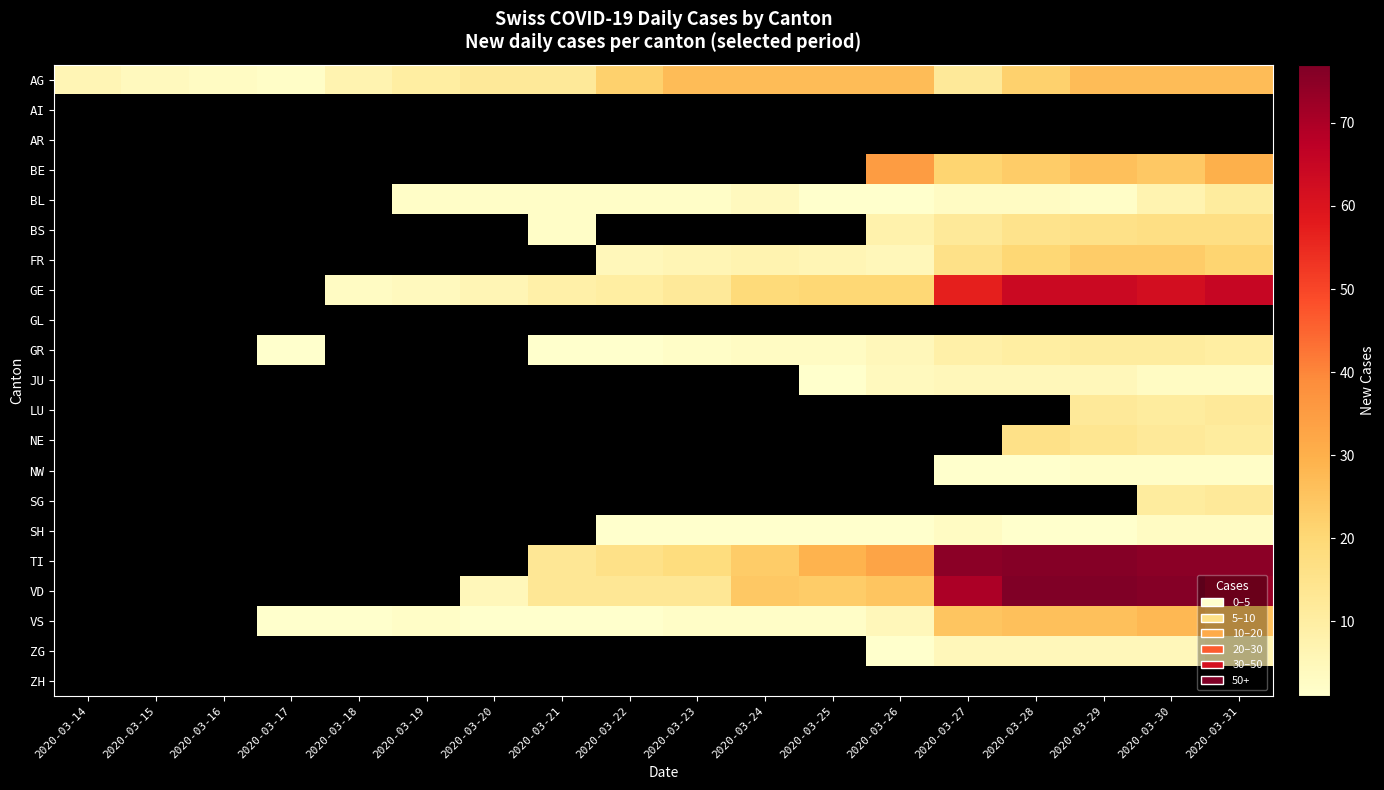

What is the greatest value displayed?

77.0